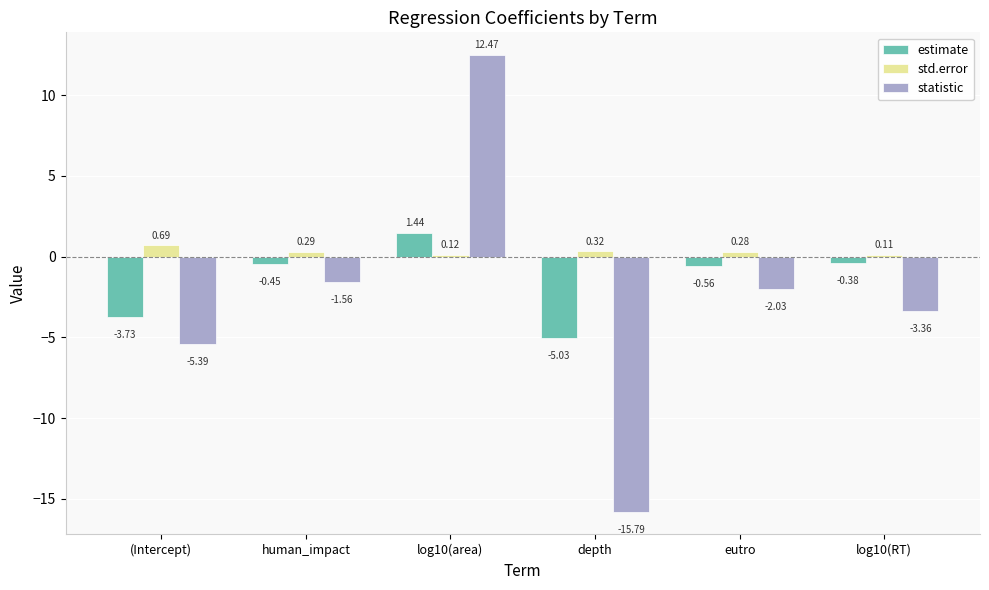

What is the spread (max minus min) of values at log10(area)?

12.4